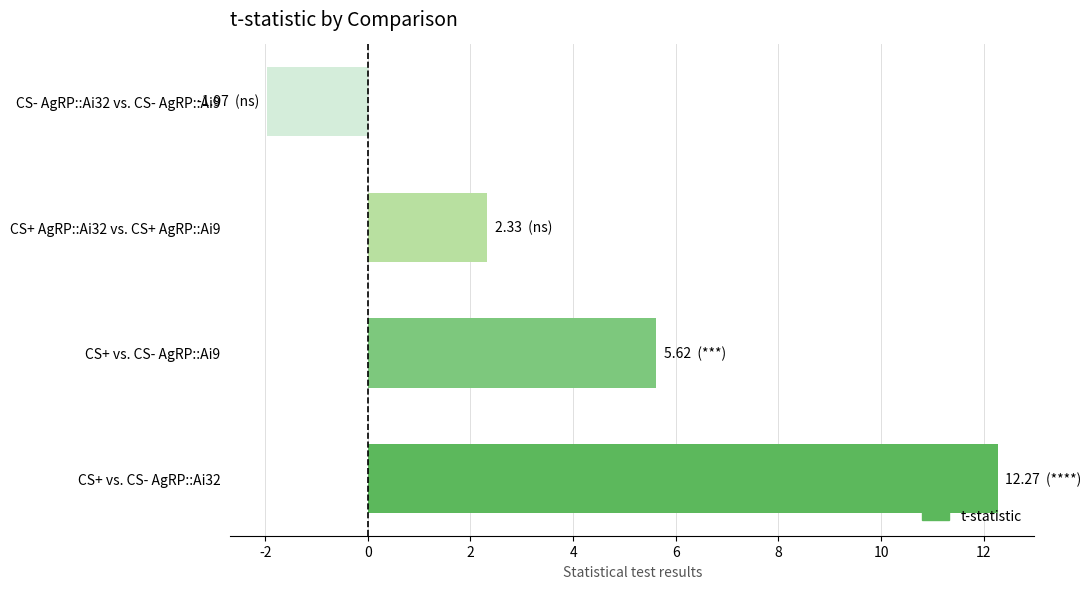

How many series are shown in this chart?

1